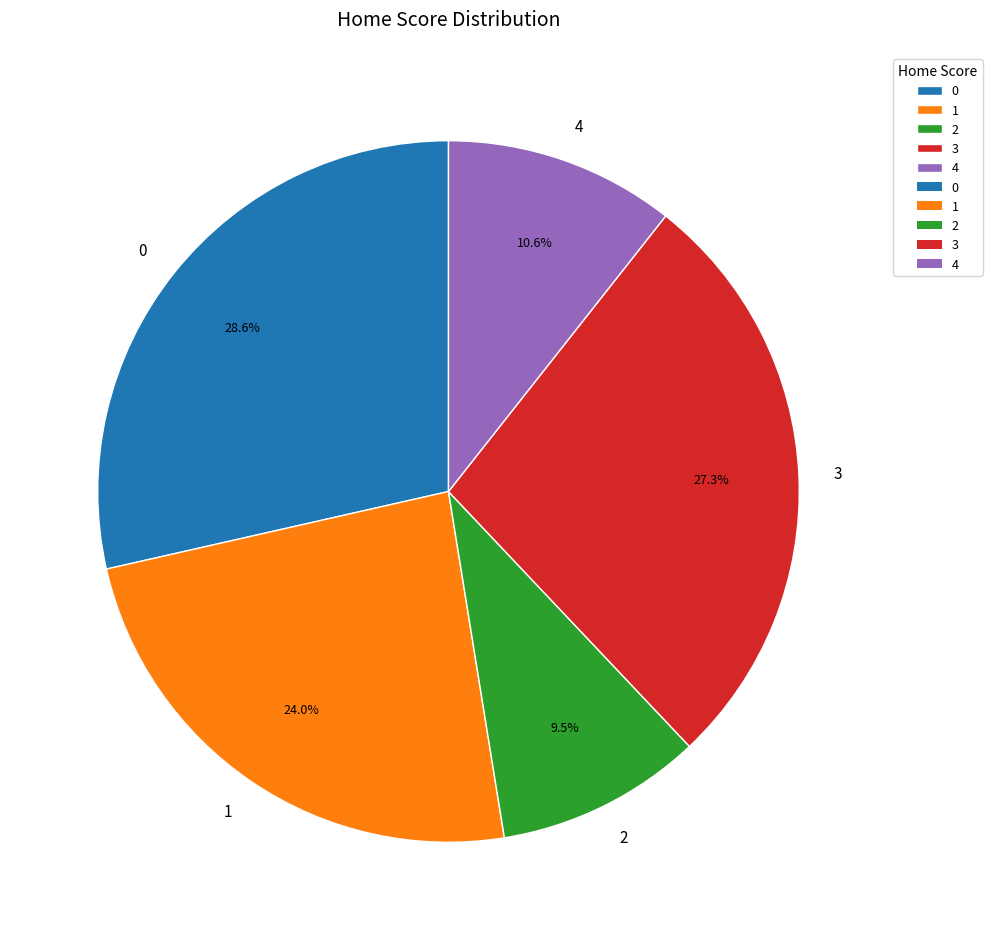

Is there a majority slice in this chart?

No